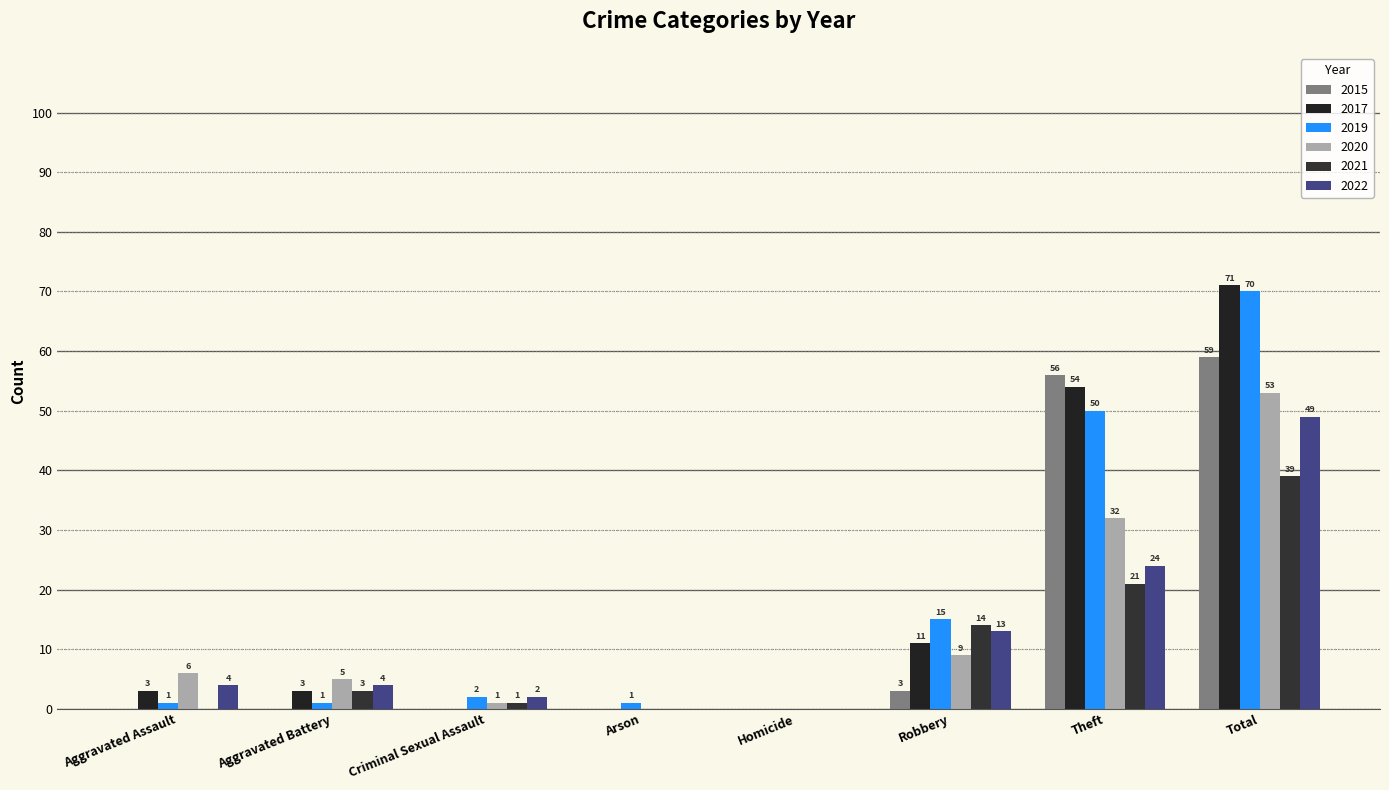

Reading right to left, list all the values displayed in this chart.

2015: Total=59	Theft=56	Robbery=3	Homicide=0	Arson=0	Criminal Sexual Assault=0	Aggravated Battery=0	Aggravated Assault=0
2017: Total=71	Theft=54	Robbery=11	Homicide=0	Arson=0	Criminal Sexual Assault=0	Aggravated Battery=3	Aggravated Assault=3
2019: Total=70	Theft=50	Robbery=15	Homicide=0	Arson=1	Criminal Sexual Assault=2	Aggravated Battery=1	Aggravated Assault=1
2020: Total=53	Theft=32	Robbery=9	Homicide=0	Arson=0	Criminal Sexual Assault=1	Aggravated Battery=5	Aggravated Assault=6
2021: Total=39	Theft=21	Robbery=14	Homicide=0	Arson=0	Criminal Sexual Assault=1	Aggravated Battery=3	Aggravated Assault=0
2022: Total=49	Theft=24	Robbery=13	Homicide=0	Arson=0	Criminal Sexual Assault=2	Aggravated Battery=4	Aggravated Assault=4